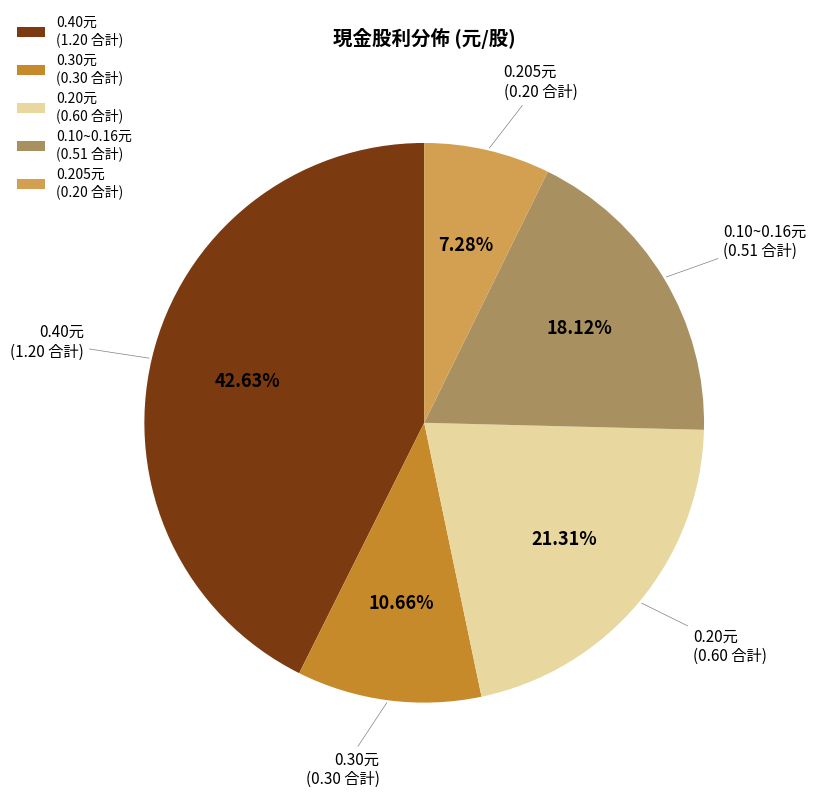

How many slices are in this pie chart?

5